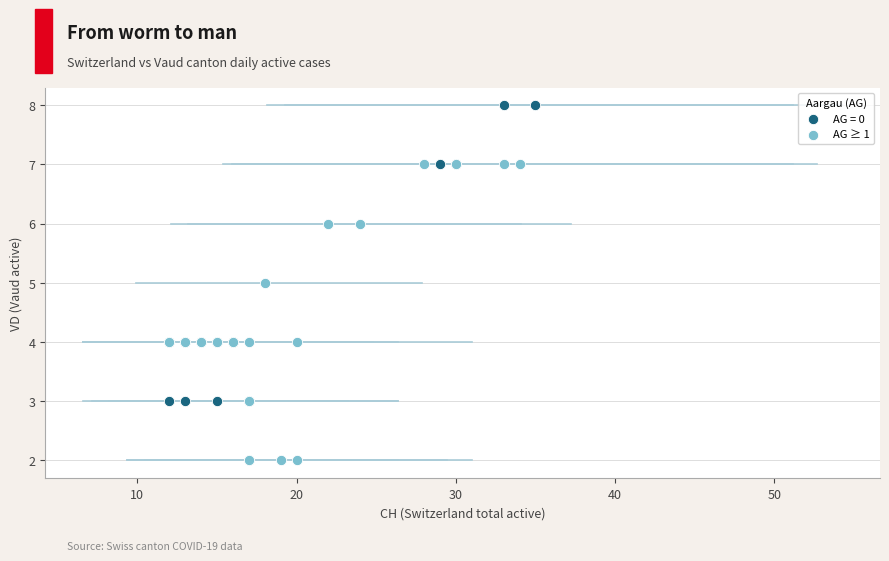

Which series reaches the minimum Y coordinate?

AG ≥ 1